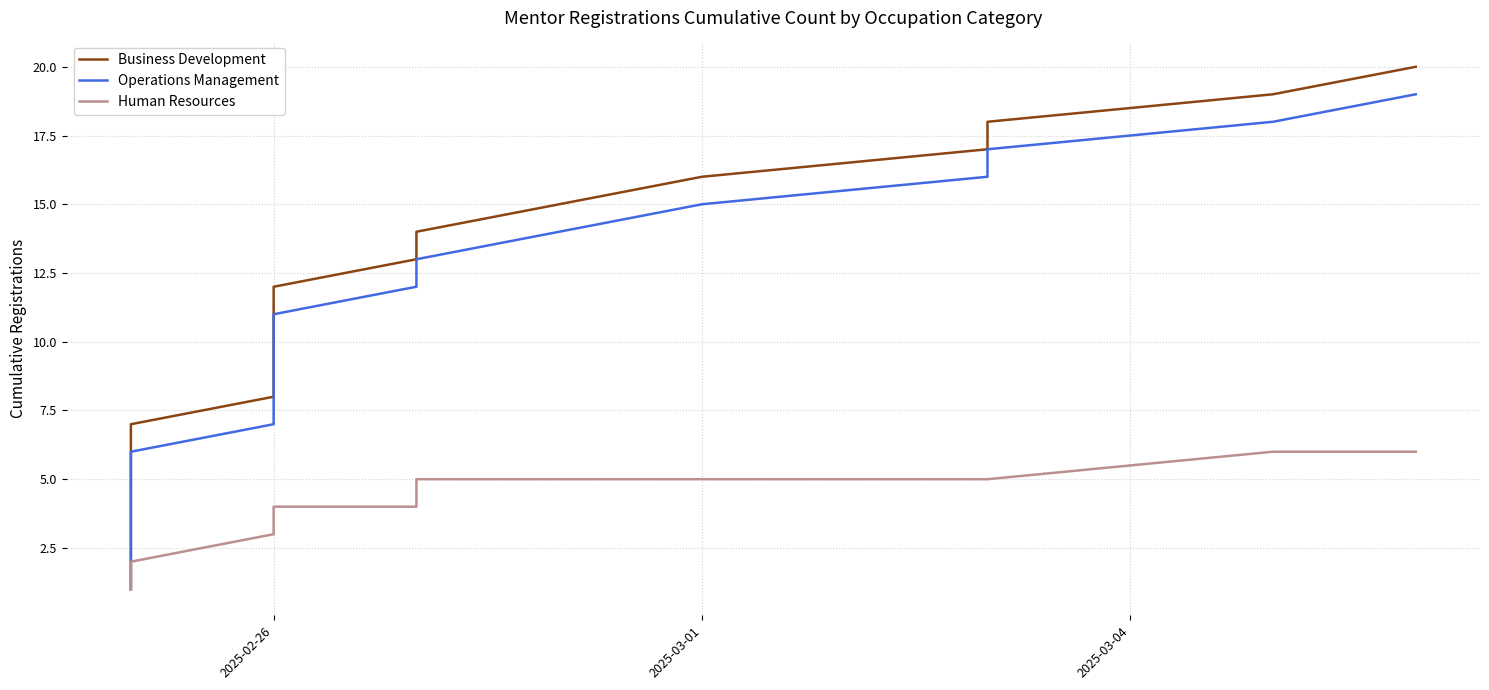

Reading left to right, extract all data points from this chart.

Business Development: 1	2	3	4	5	6	7	8	9	10	11	12	13	14	15	16	17	18	19	20
Operations Management: 1	1	2	3	4	5	6	7	8	9	10	11	12	13	14	15	16	17	18	19
Human Resources: 1	1	1	1	2	2	2	3	3	4	4	4	4	5	5	5	5	5	6	6